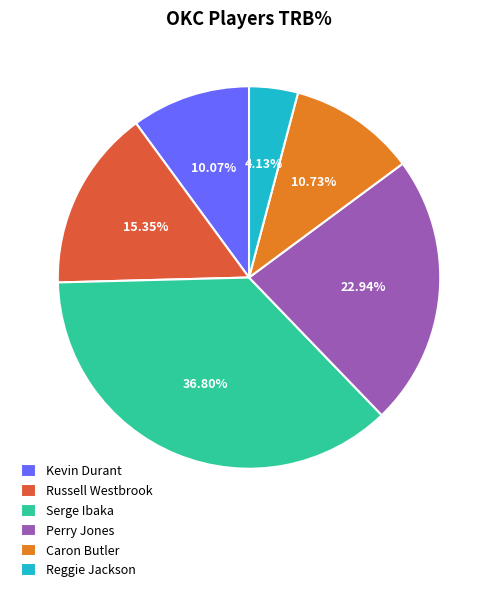

To the nearest percent, what is the average slice percentage?

17%